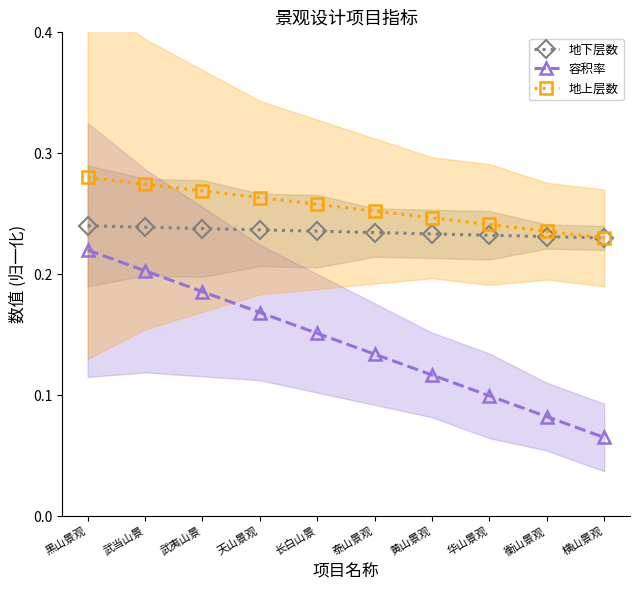

True or false: 地下层数 has more than 2 points higher than both neighbors.

False